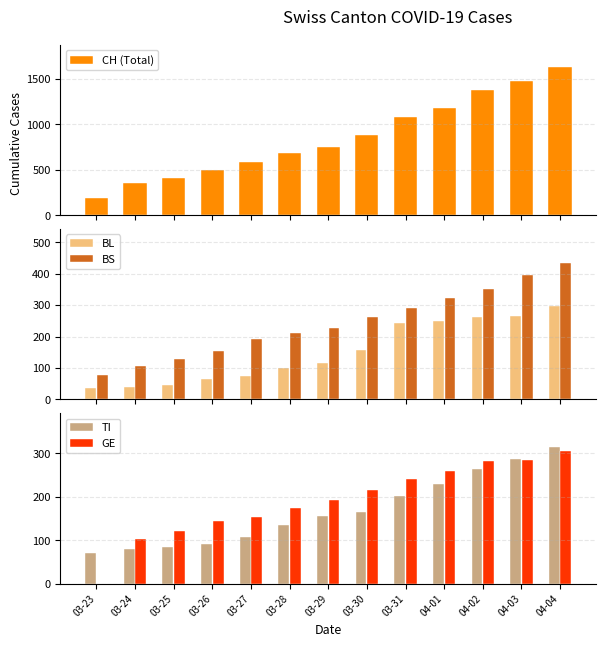

Which series has the largest range (max minus min)?

CH (Total)